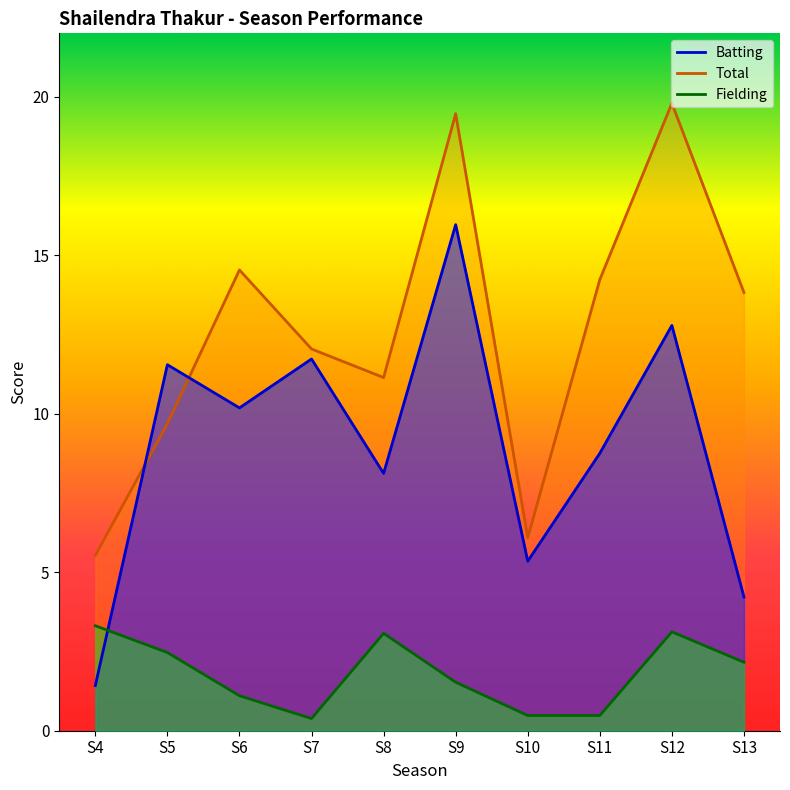

What is the total value across all series at S8?

22.3